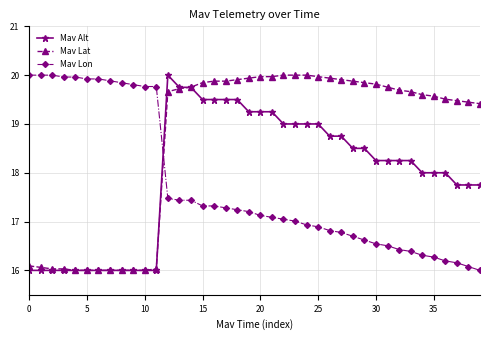

True or false: Mav Lon and Mav Alt intersect in this chart.

True